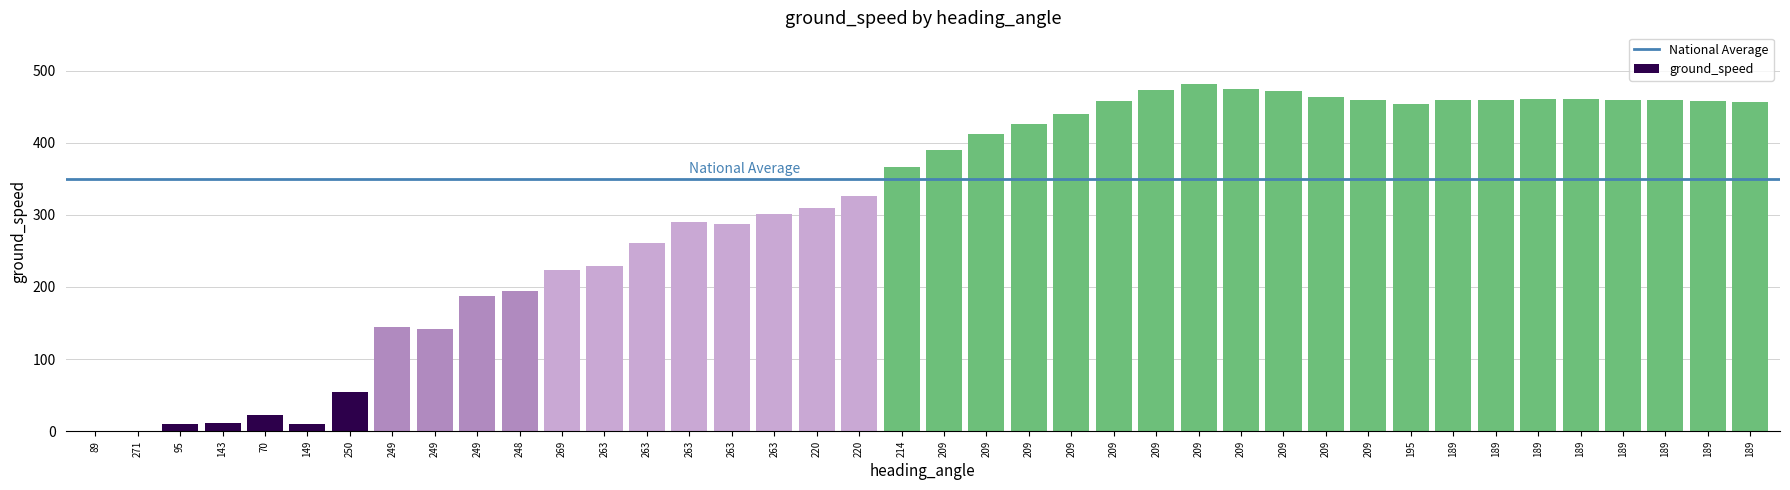

Where does the data first go above 390?

209